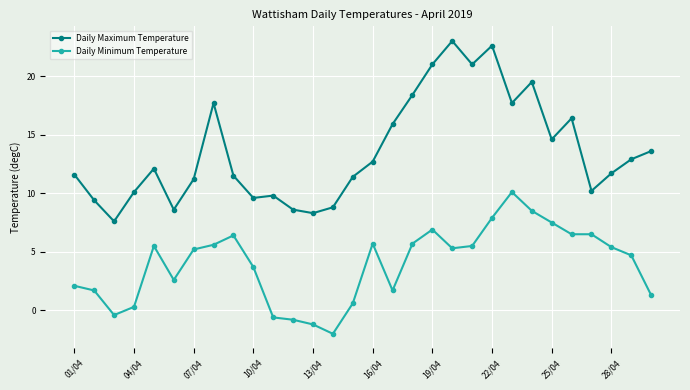

Which series has the largest range (max minus min)?

Daily Maximum Temperature